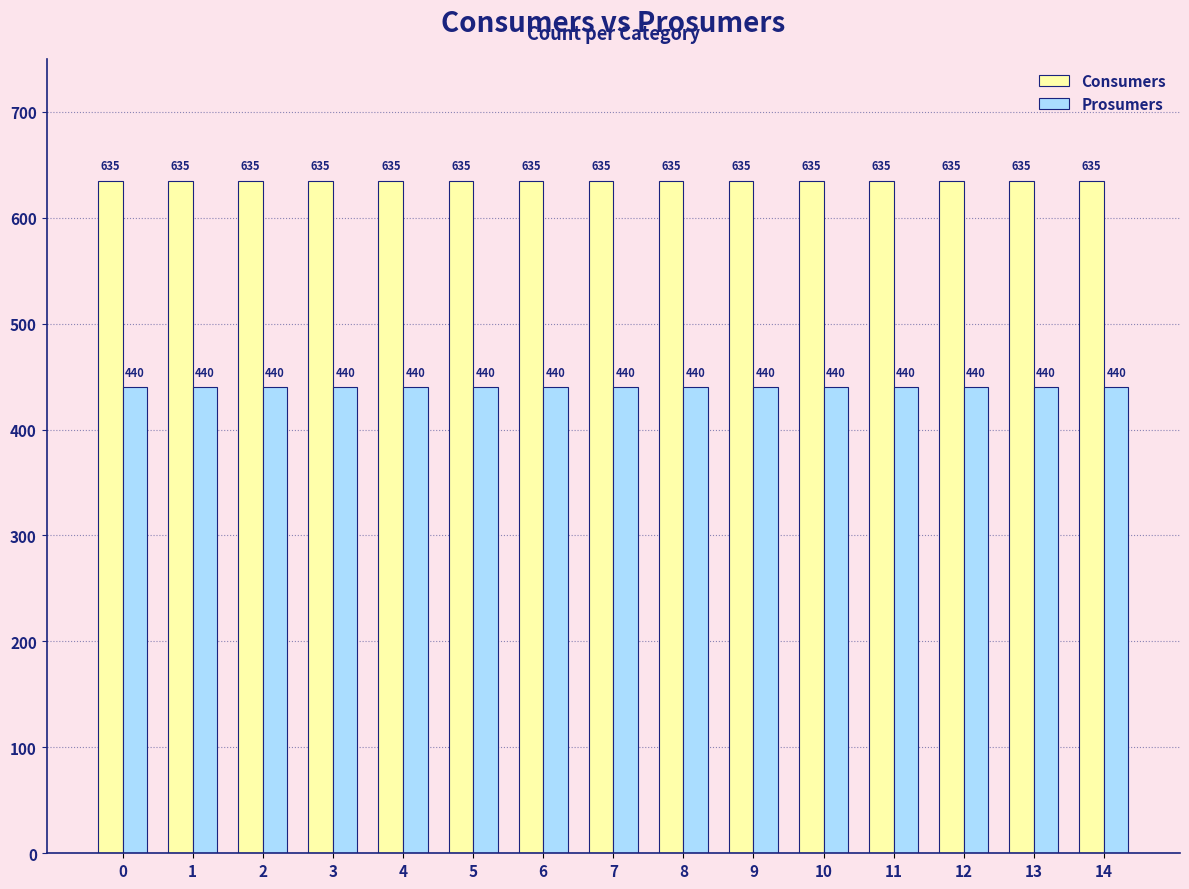

Reading right to left, list all the values displayed in this chart.

Consumers: 635	635	635	635	635	635	635	635	635	635	635	635	635	635	635
Prosumers: 440	440	440	440	440	440	440	440	440	440	440	440	440	440	440